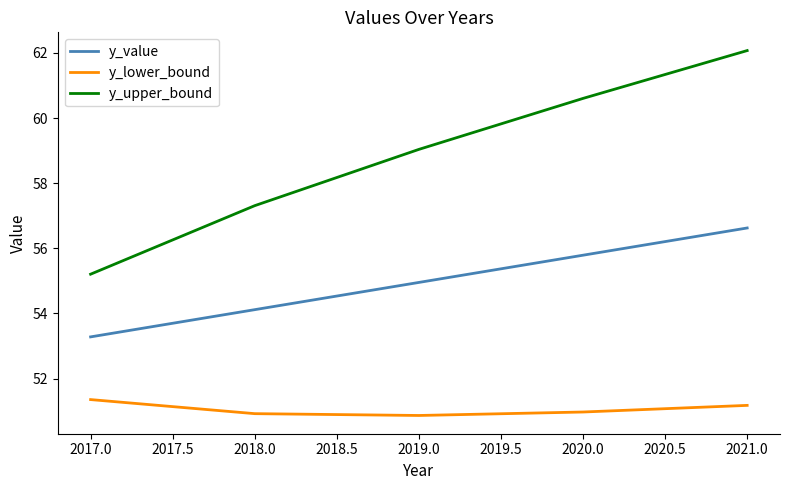

What position from the right is 2021.0?

1